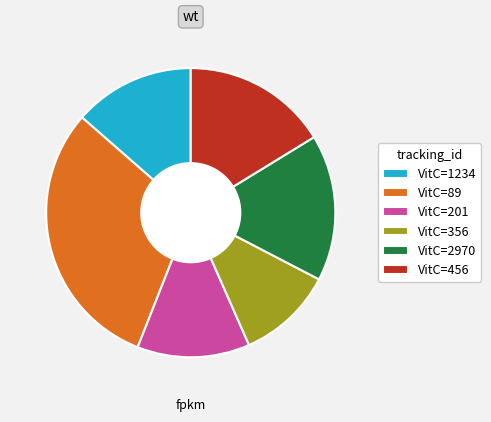

Count the number of slices in the pie.

6